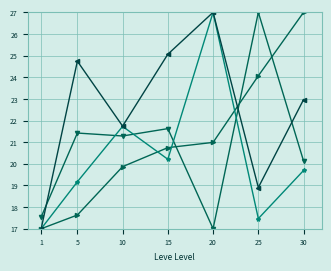

What is the spread (max minus min) of values at 5?

7.1